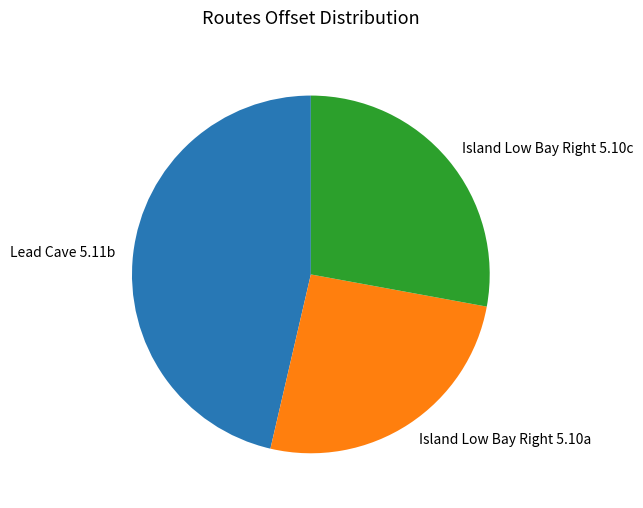

Count the number of slices in the pie.

3